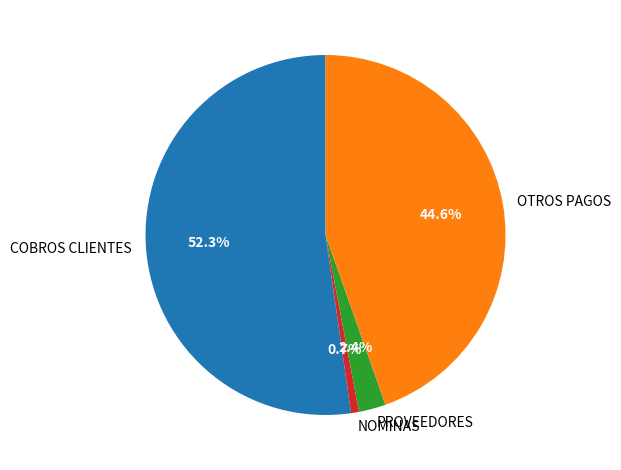

To the nearest percent, what is the difference between the NOMINAS and COBROS CLIENTES slice percentages?

52%